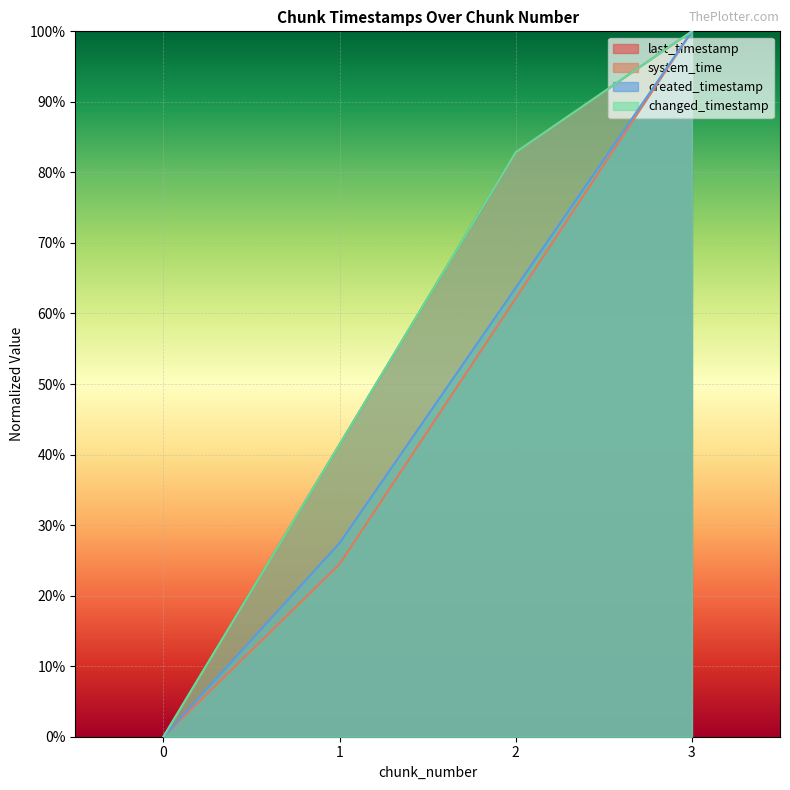

Rank the series by their maximum value, from highest to lowest.

last_timestamp, system_time, created_timestamp, changed_timestamp